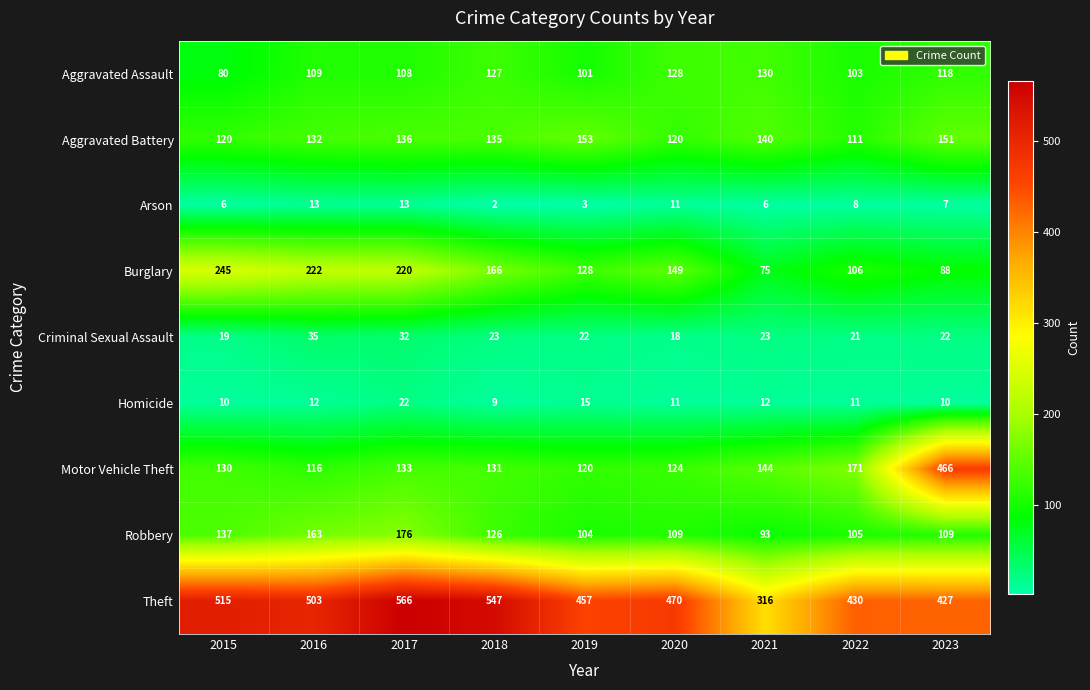

What is the difference between the second highest and second lowest values in the Aggravated Assault series?

27